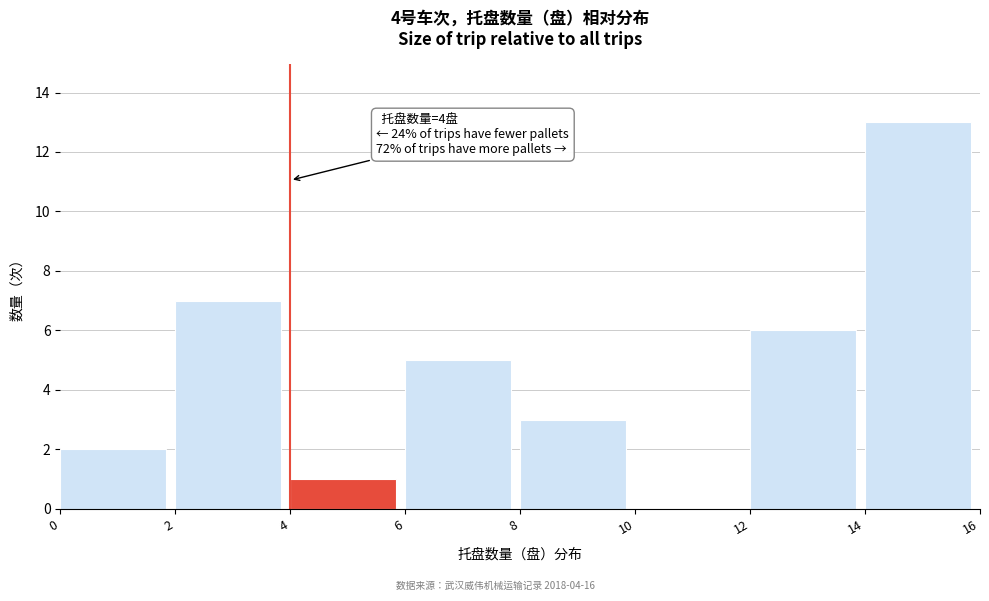

Which range on the x-axis has the tallest bar?

14 to 16